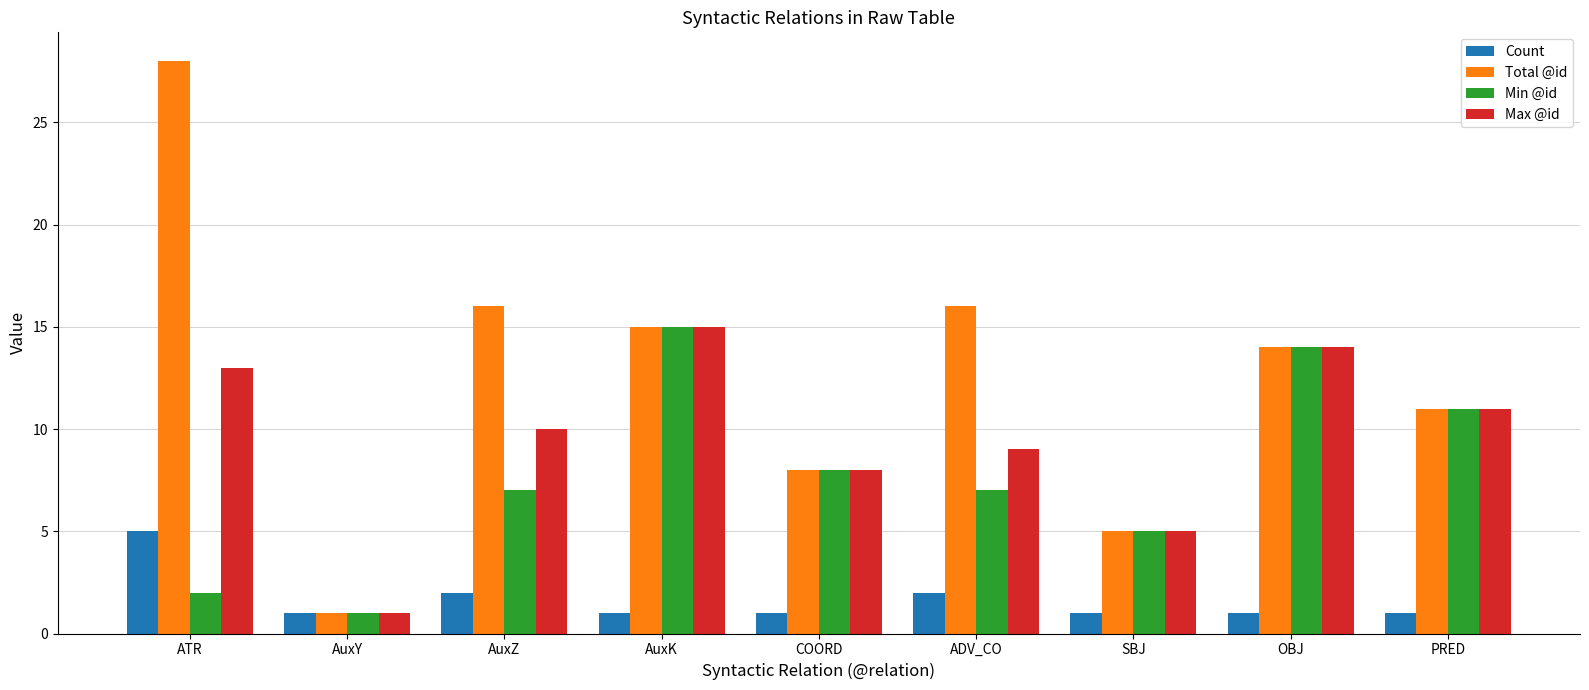

Does the chart contain any negative values?

No